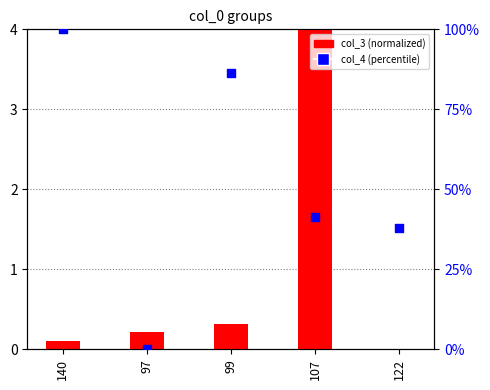

Which series reaches the minimum Y coordinate?

col_3 (normalized)